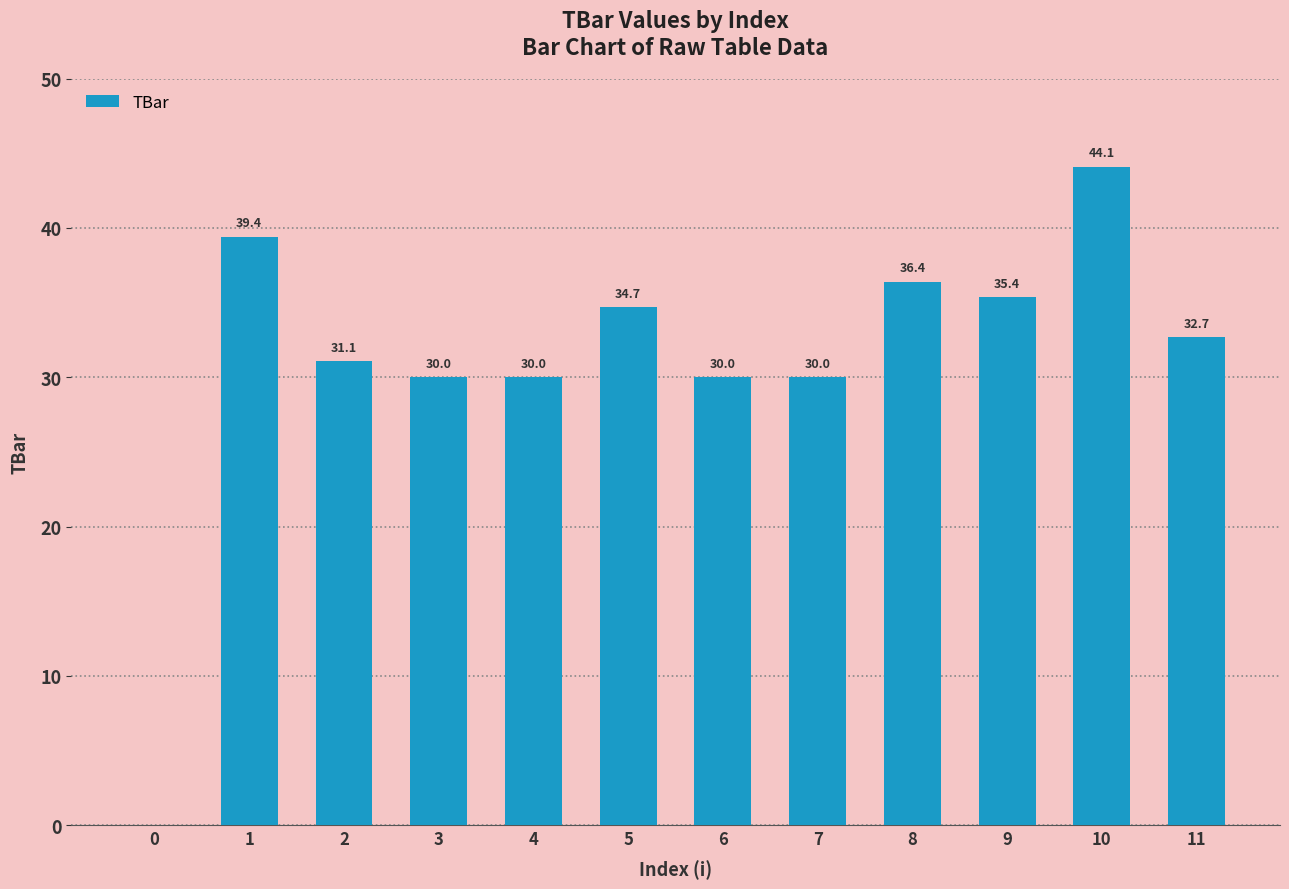

How many positive values are there?

11